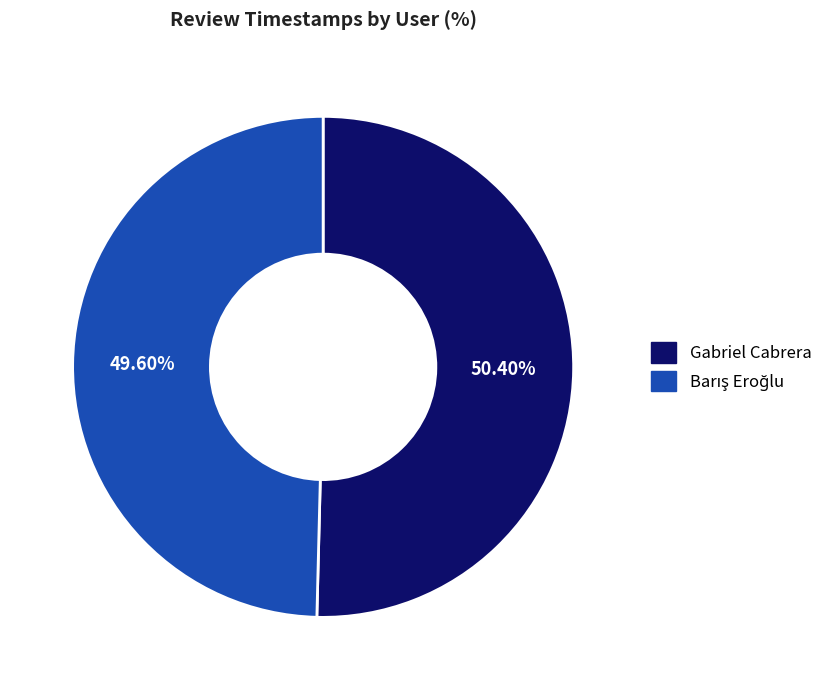

What is the majority slice?

Gabriel Cabrera